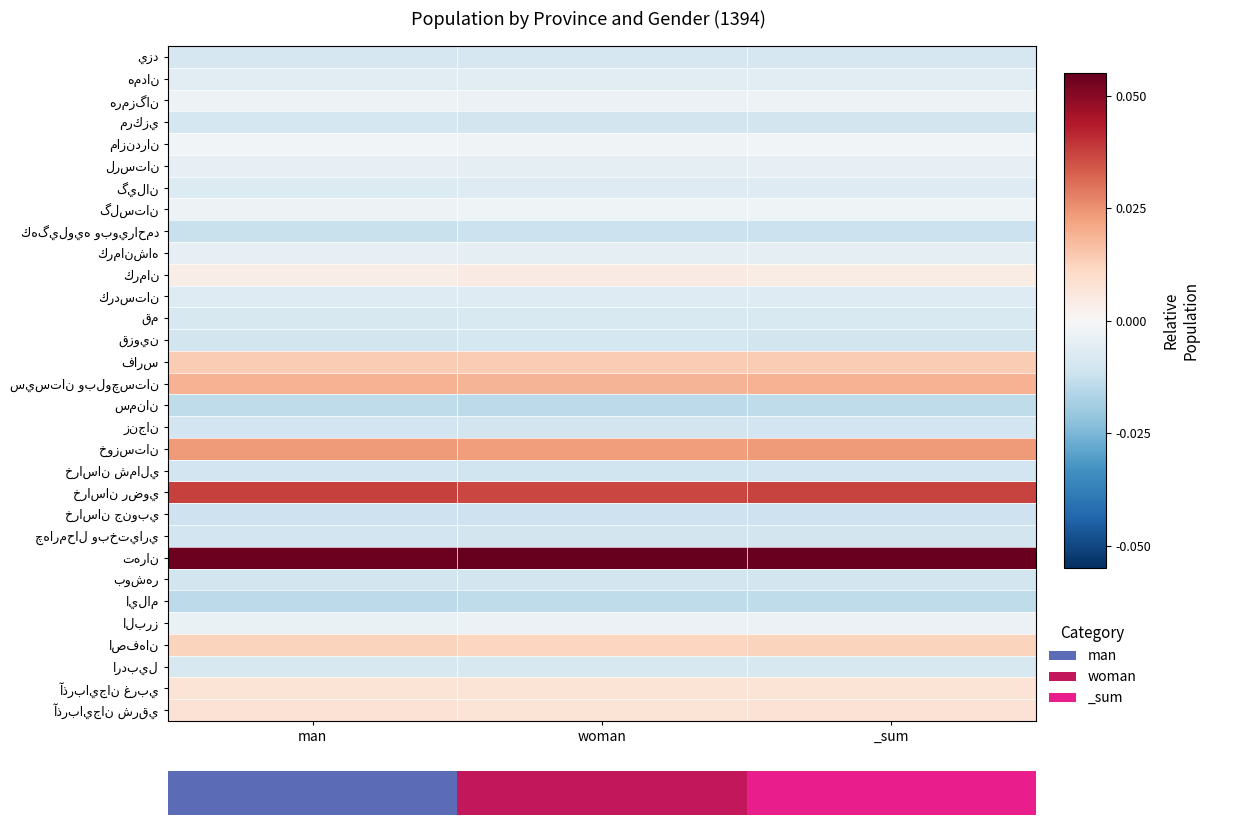

List the labels in order of آذربايجان غربي value, largest first.

woman, _sum, man